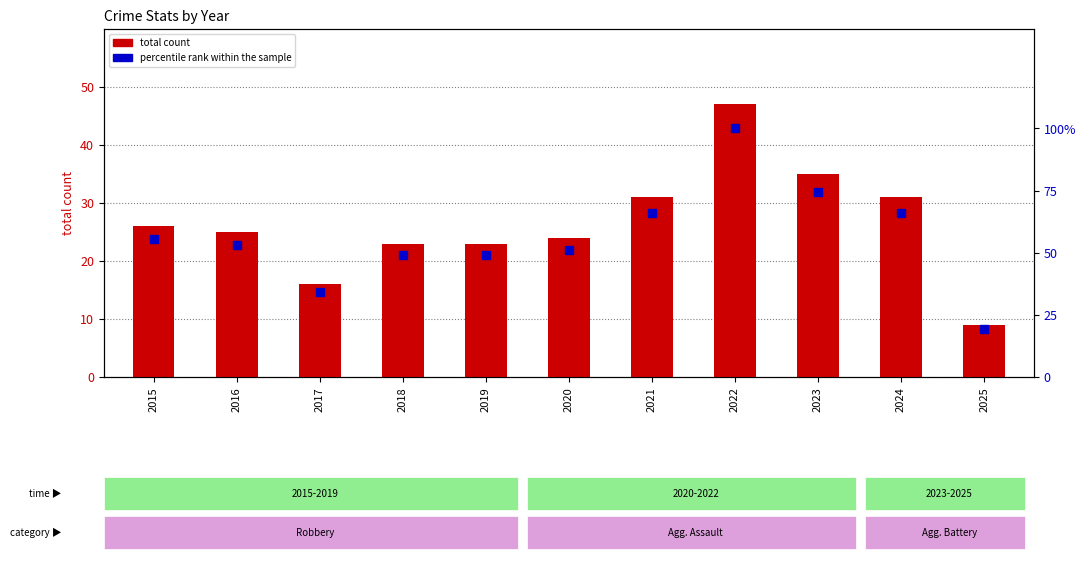

Which series contains the highest Y value?

percentile rank within the sample